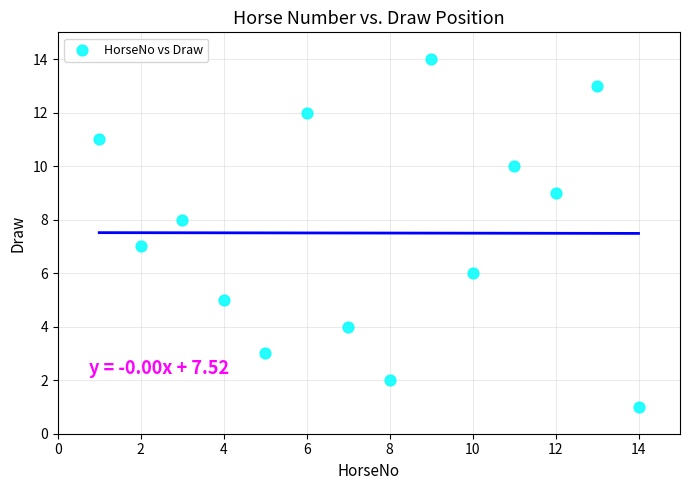

What is the range of Y values (max minus min)?

13